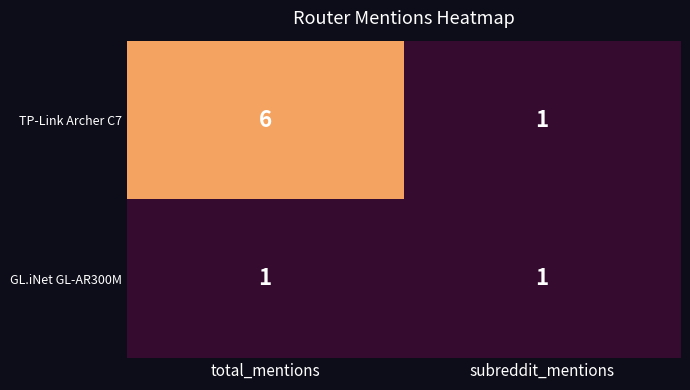

Rank the series at total_mentions from highest to lowest value.

TP-Link Archer C7, GL.iNet GL-AR300M